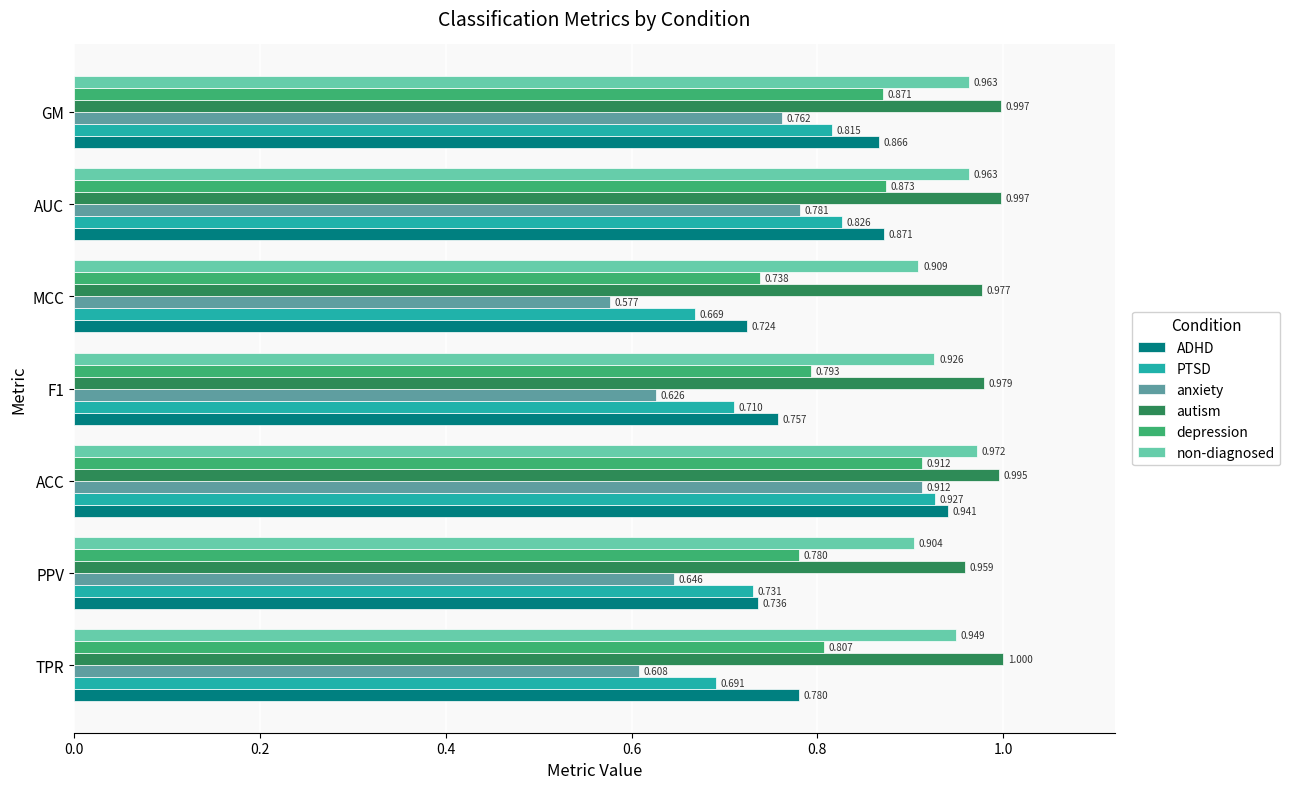

At TPR, list the series in order from smallest to largest.

anxiety, PTSD, ADHD, depression, non-diagnosed, autism